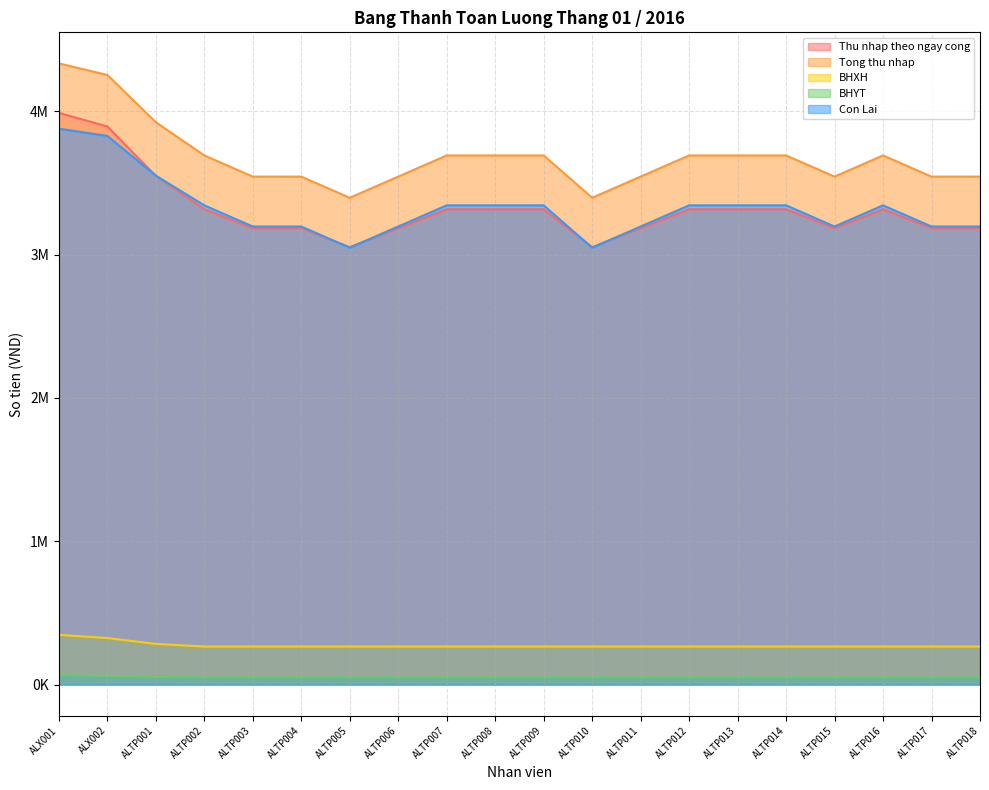

What is the average value of the BHYT series?

51248